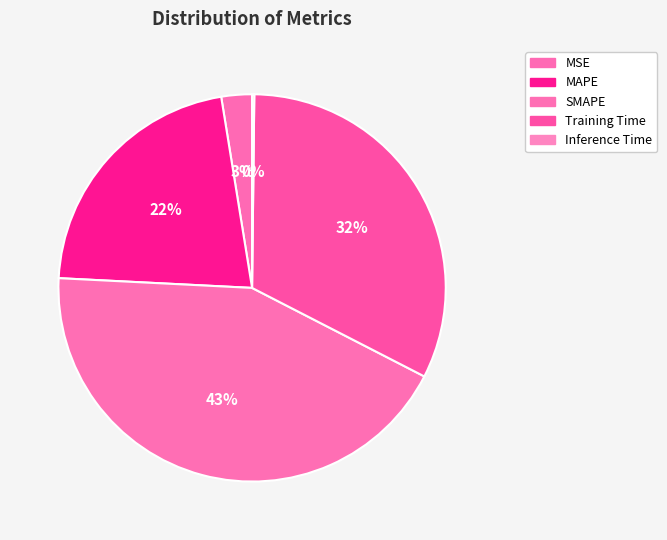

Which slice is the smallest?

Inference Time